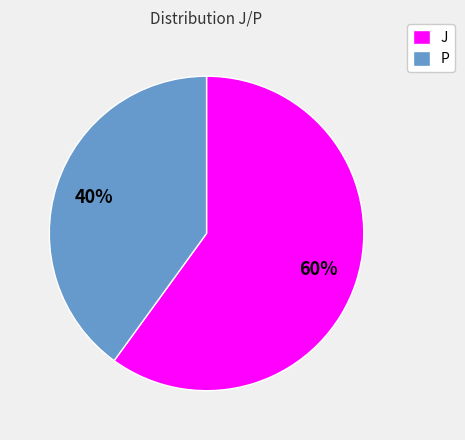

To the nearest percent, what is the difference between the P and J slice percentages?

20%